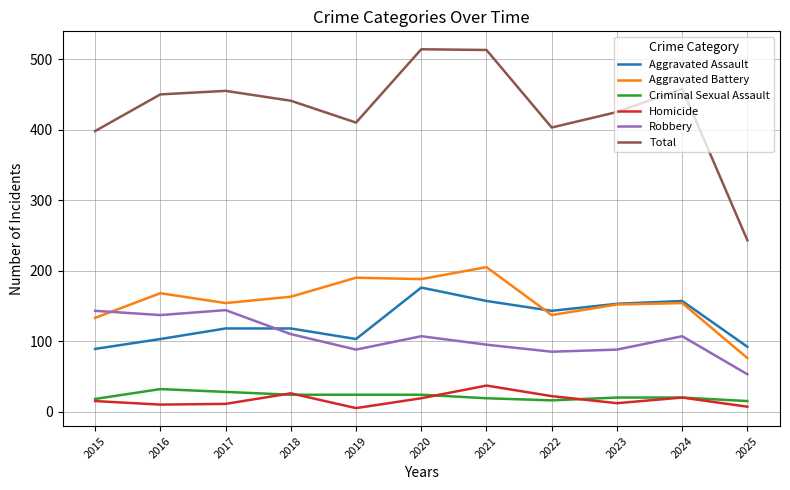

How many lines are shown in the chart?

6